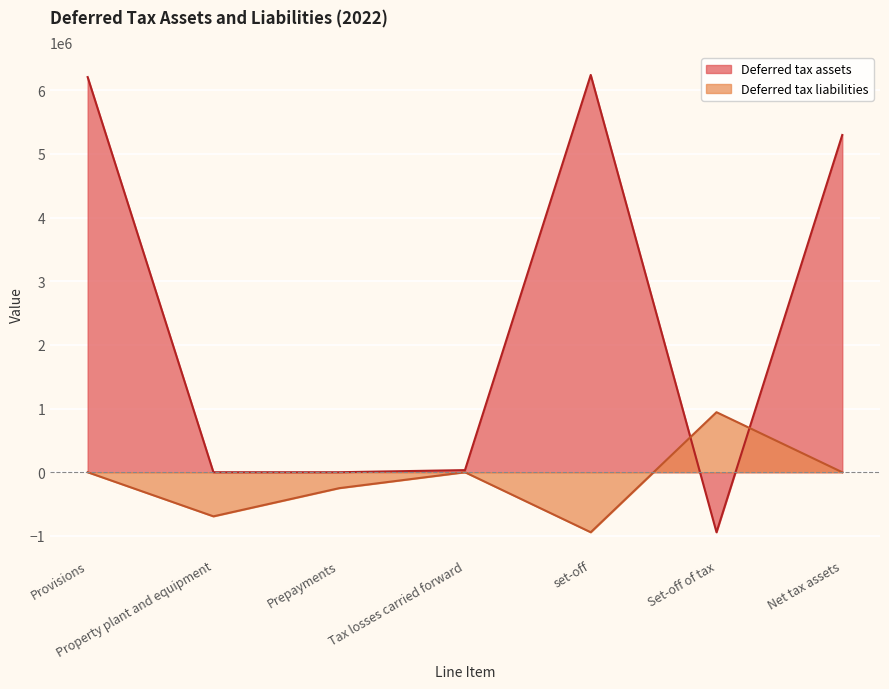

How many values in Deferred tax assets are below zero?

1